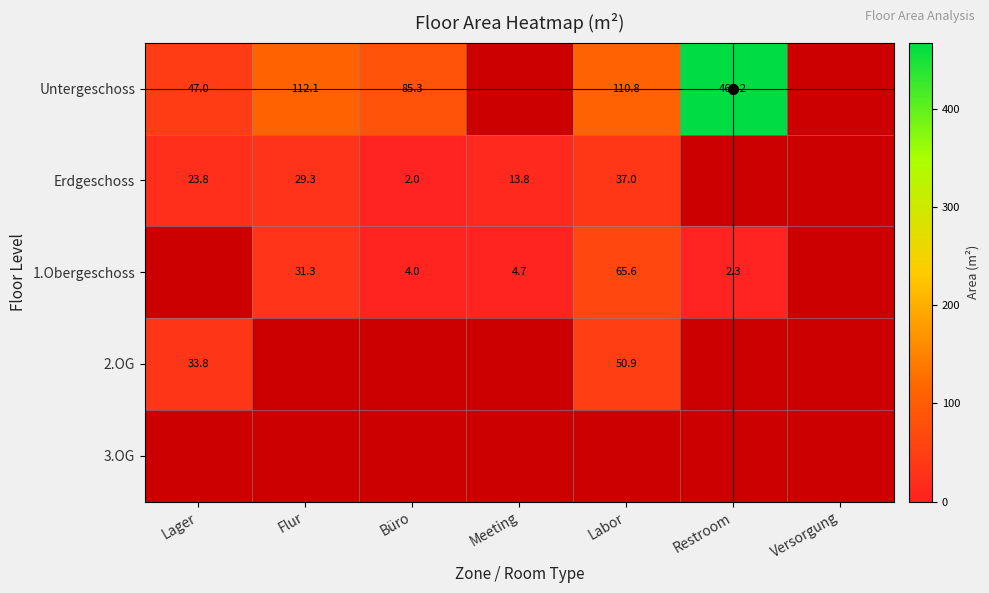

What is the sum of the 1.Obergeschoss values at Büro and Meeting?

8.6